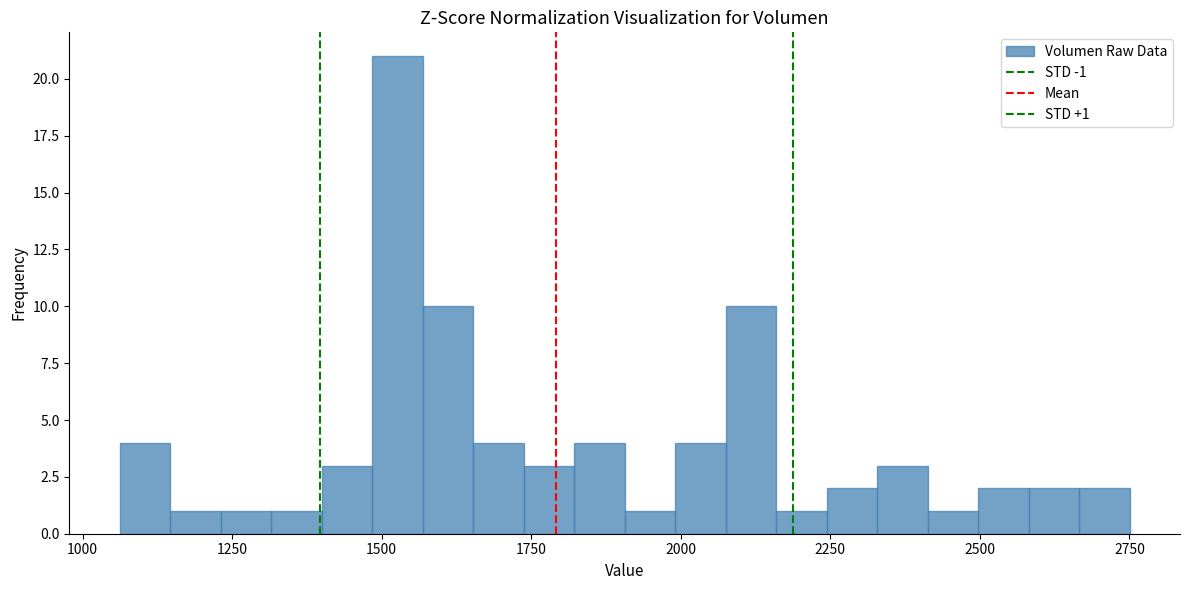

Around what value on the x-axis is the tallest bar? Give the approximate position of its centre, as read against the axis.

1550